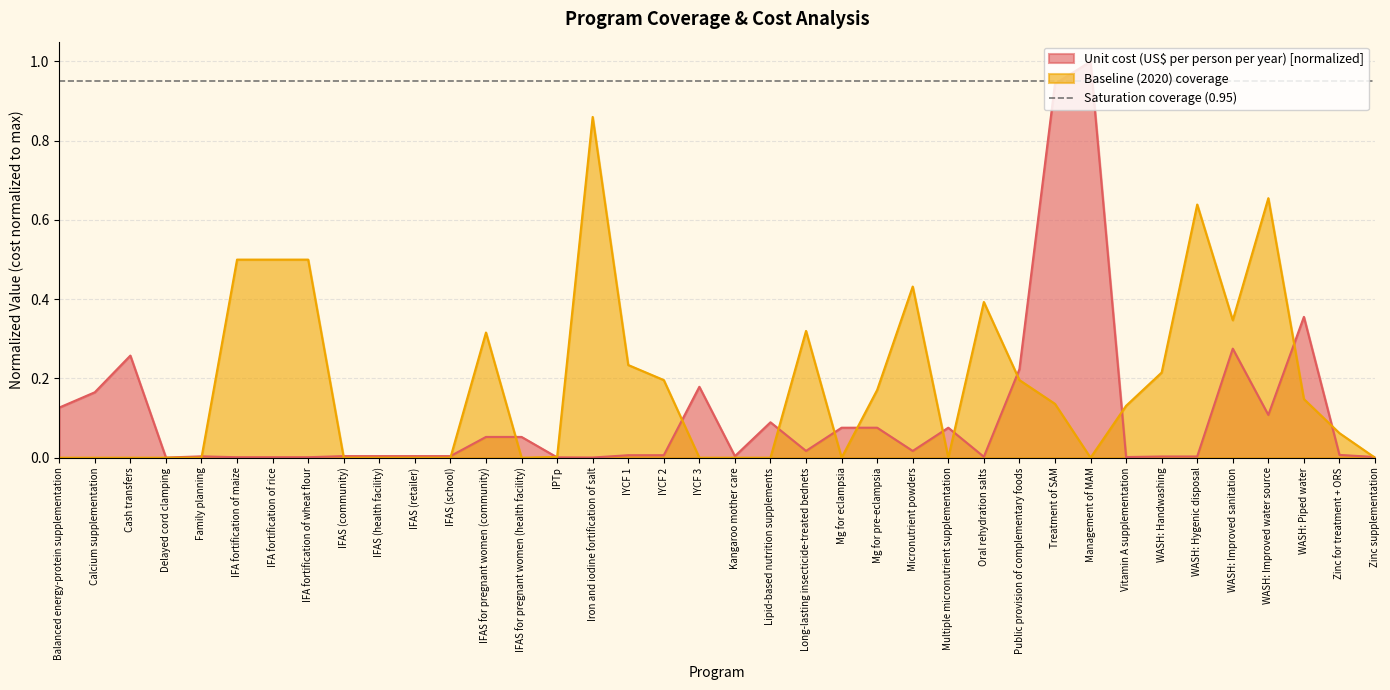

Where is the first local maximum for Unit cost (US$ per person per year)?

Cash transfers